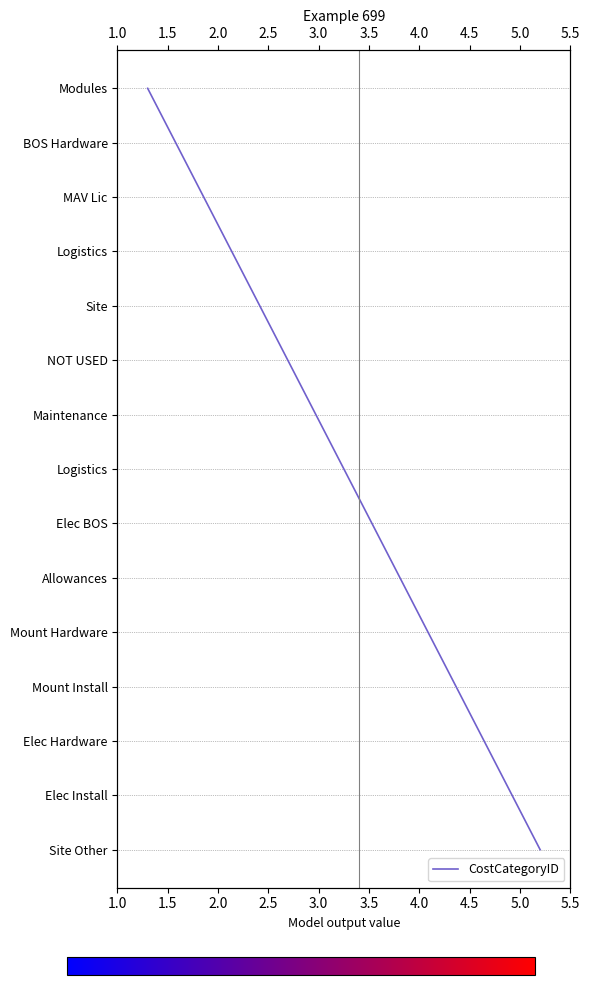

Reading left to right, list all the values displayed in this chart.

14	13	12	11	10	9	8	7	6	5	4	3	2	1	0